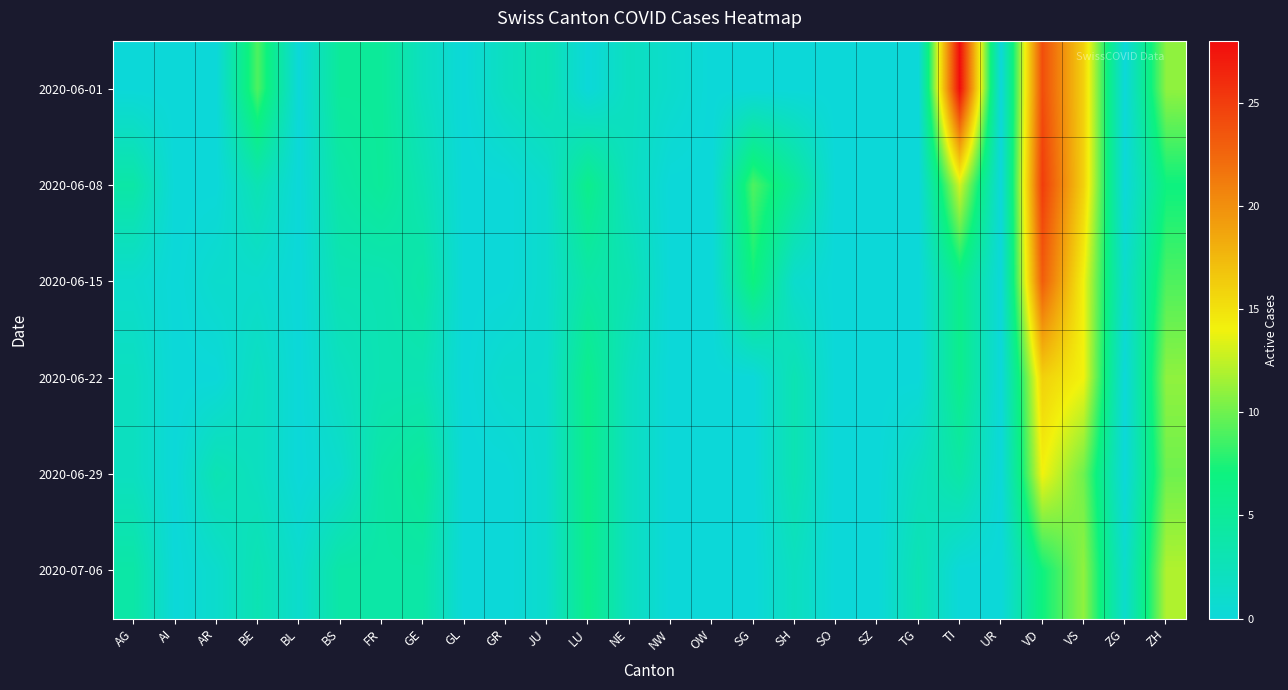

Which label corresponds to the smallest value in the chart?

AG